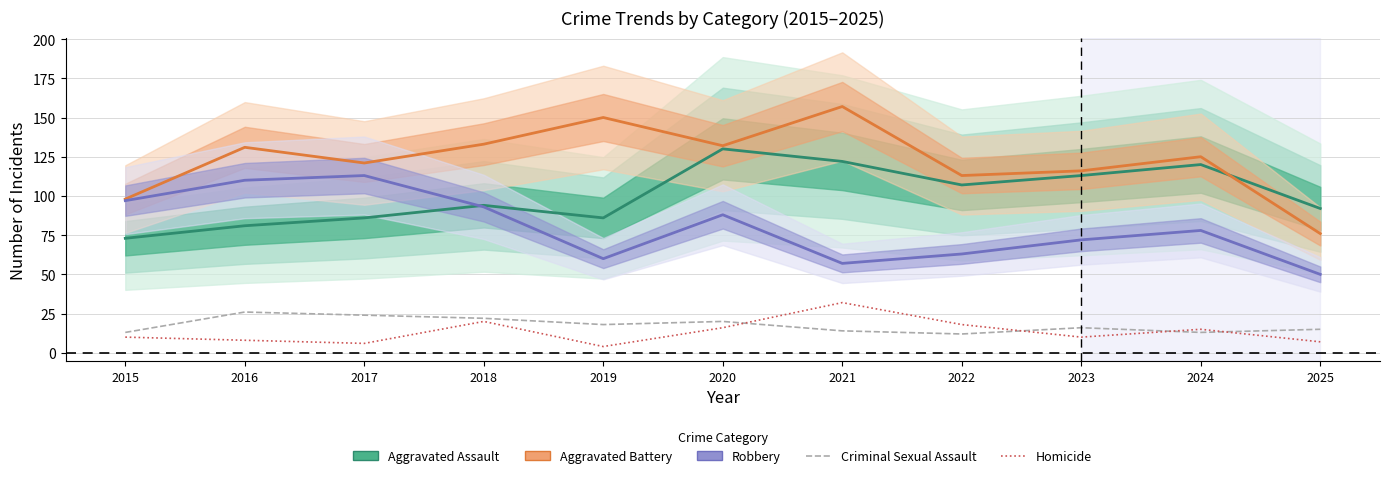

What is the value of the Robbery point at the 8th from the left?

63